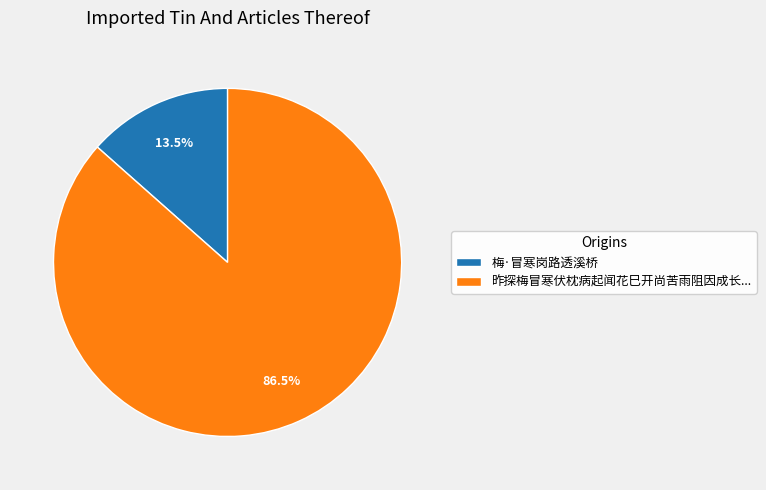

What portion of the pie excludes 昨探梅冒寒伏枕病起闻花巳开尚苦雨阻因成长...?

13.5%